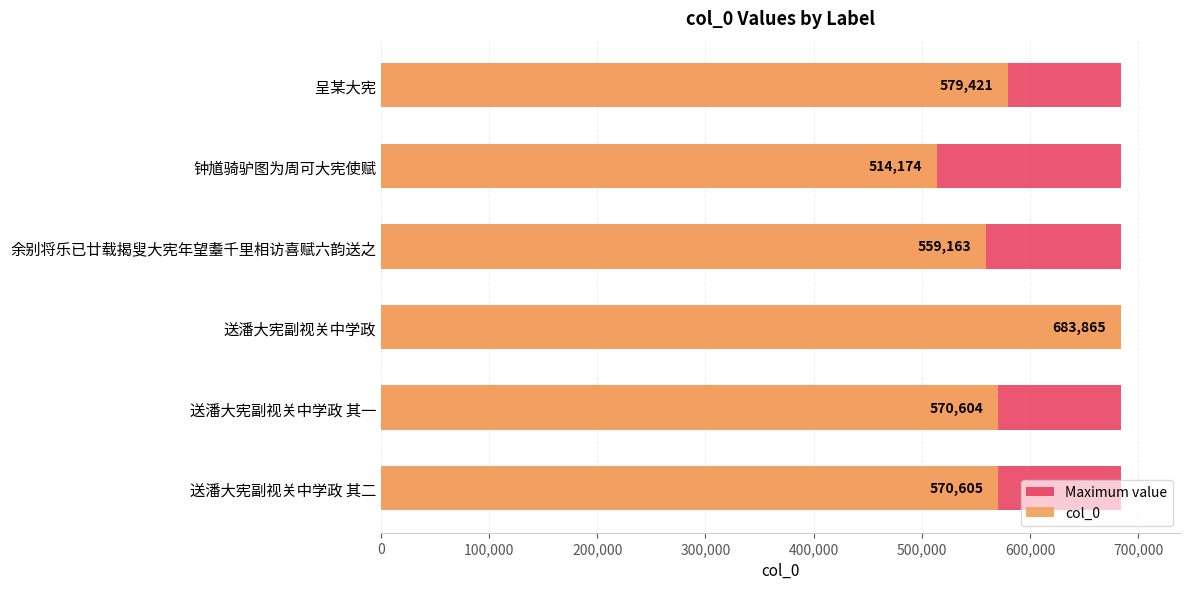

What is the value of the col_0 bar at the 4th from the left?

559163.0